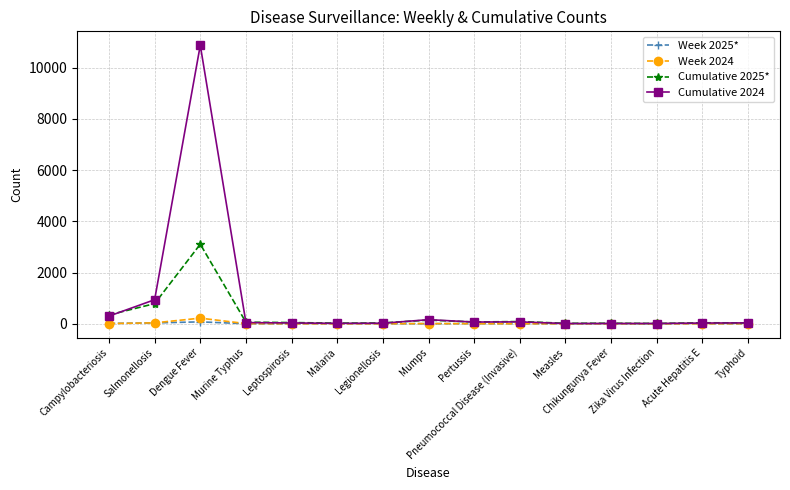

What is the label of the 12th point from the left?

Chikungunya Fever